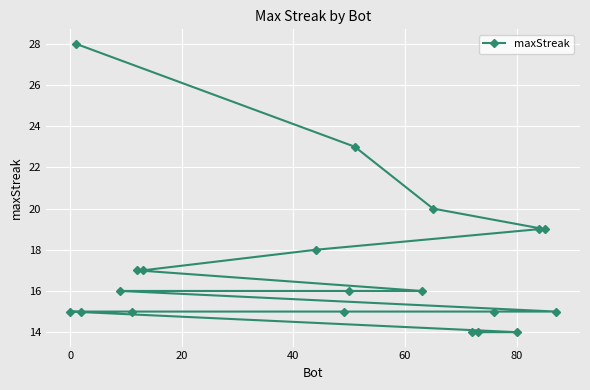

What is the smallest value displayed?

14